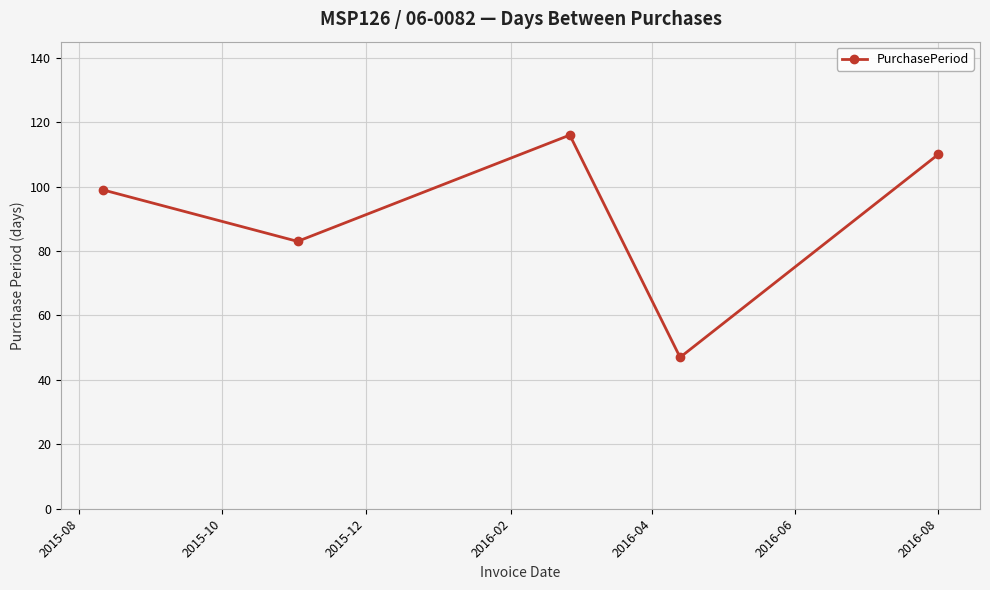

What is the difference between the second highest and second lowest values?

27